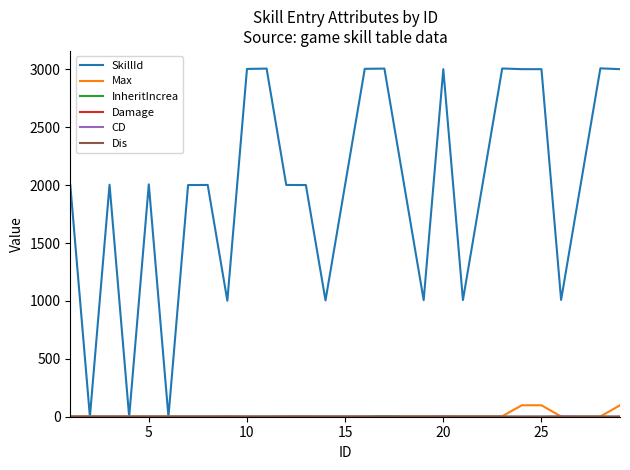

What is the greatest value displayed?

3009